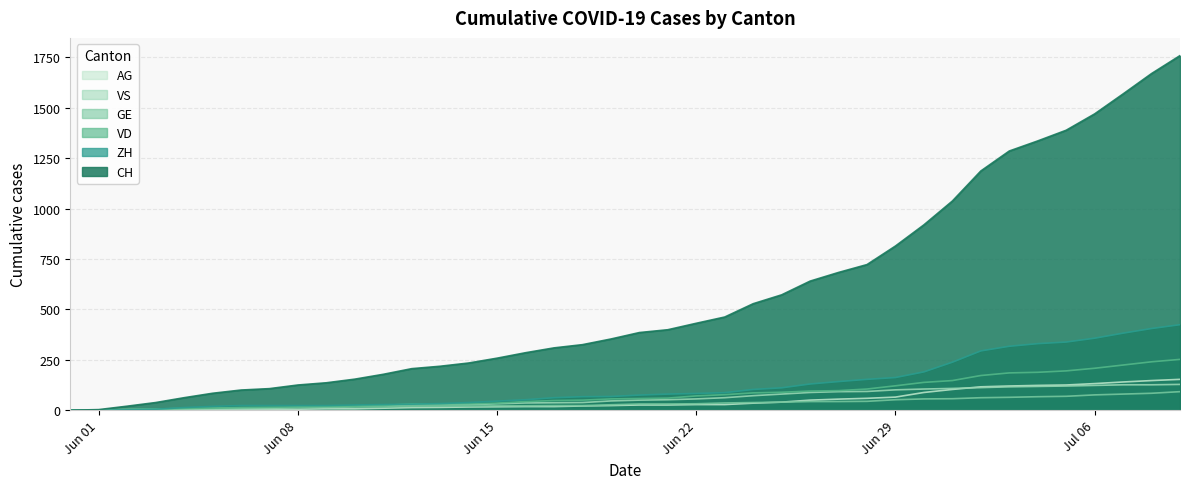

What is the maximum value for AG?

153